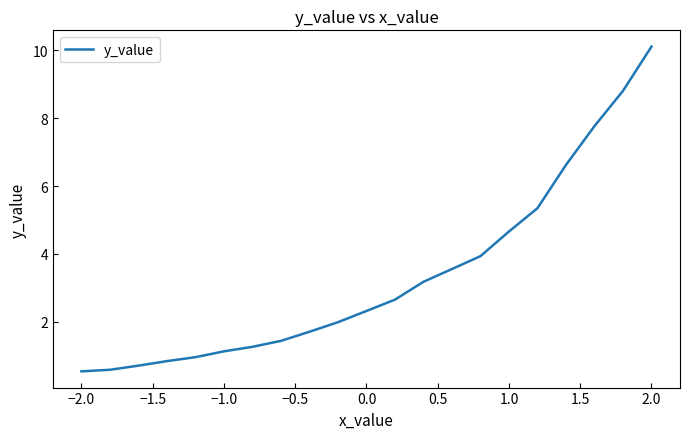

What is the maximum value shown in the chart?

10.1